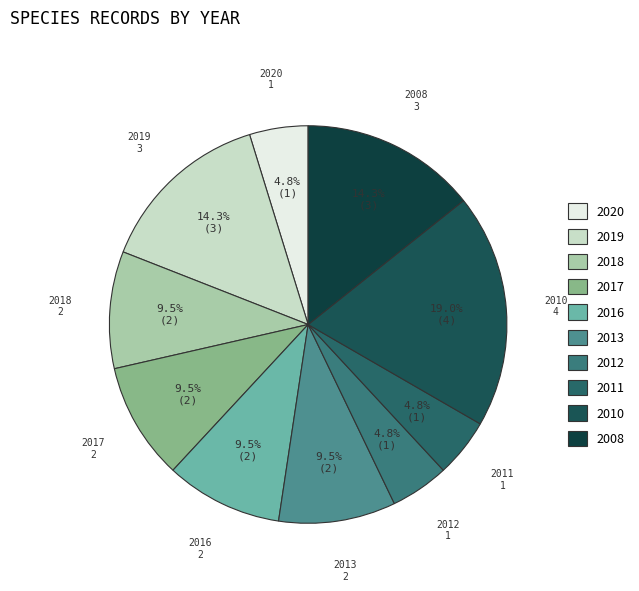

Approximately how many times larger is the value at 2008 compared to 2020?

3.0